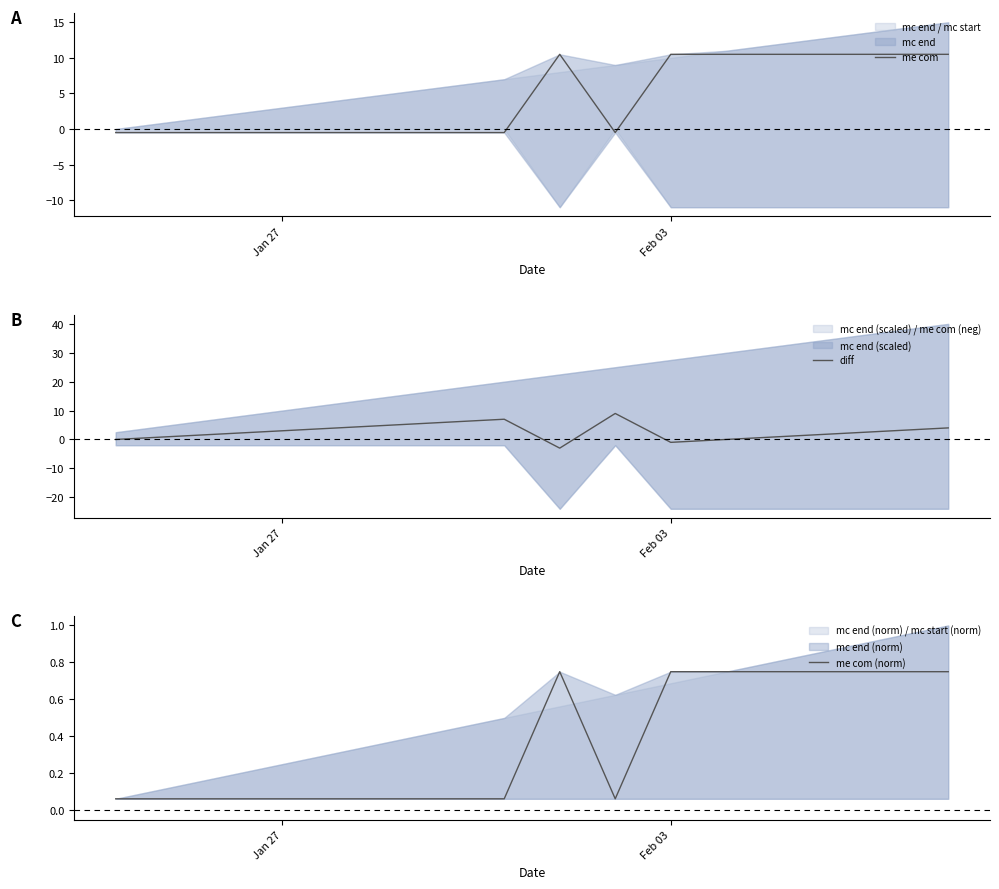

Which series has the largest total across all categories?

me com